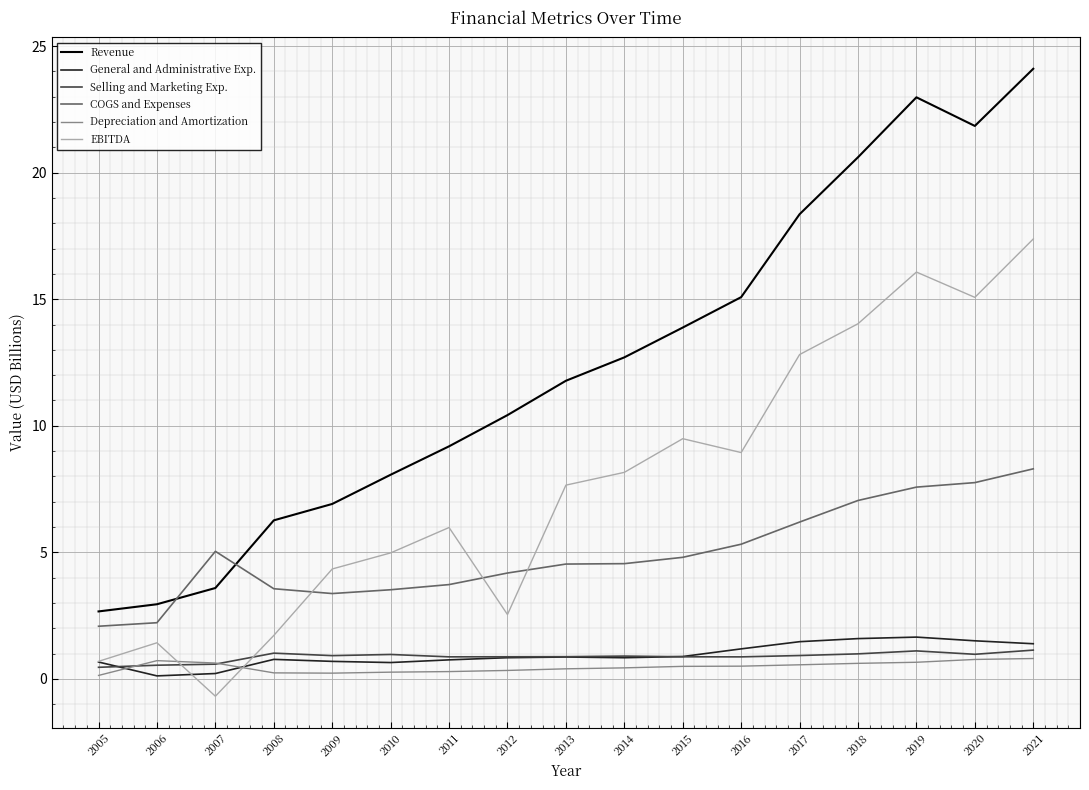

What is the difference between the second highest and minimum values in the Selling and Marketing Exp. series?

0.6